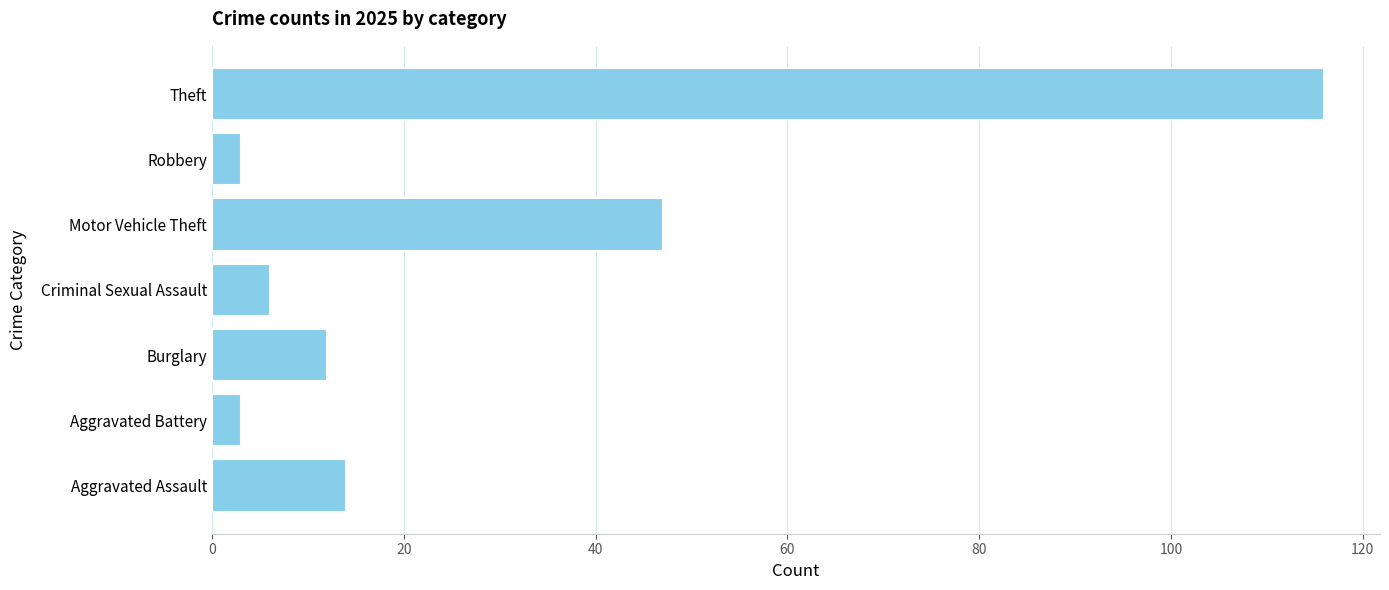

What value does the data have at Aggravated Assault, to the nearest 5?

15